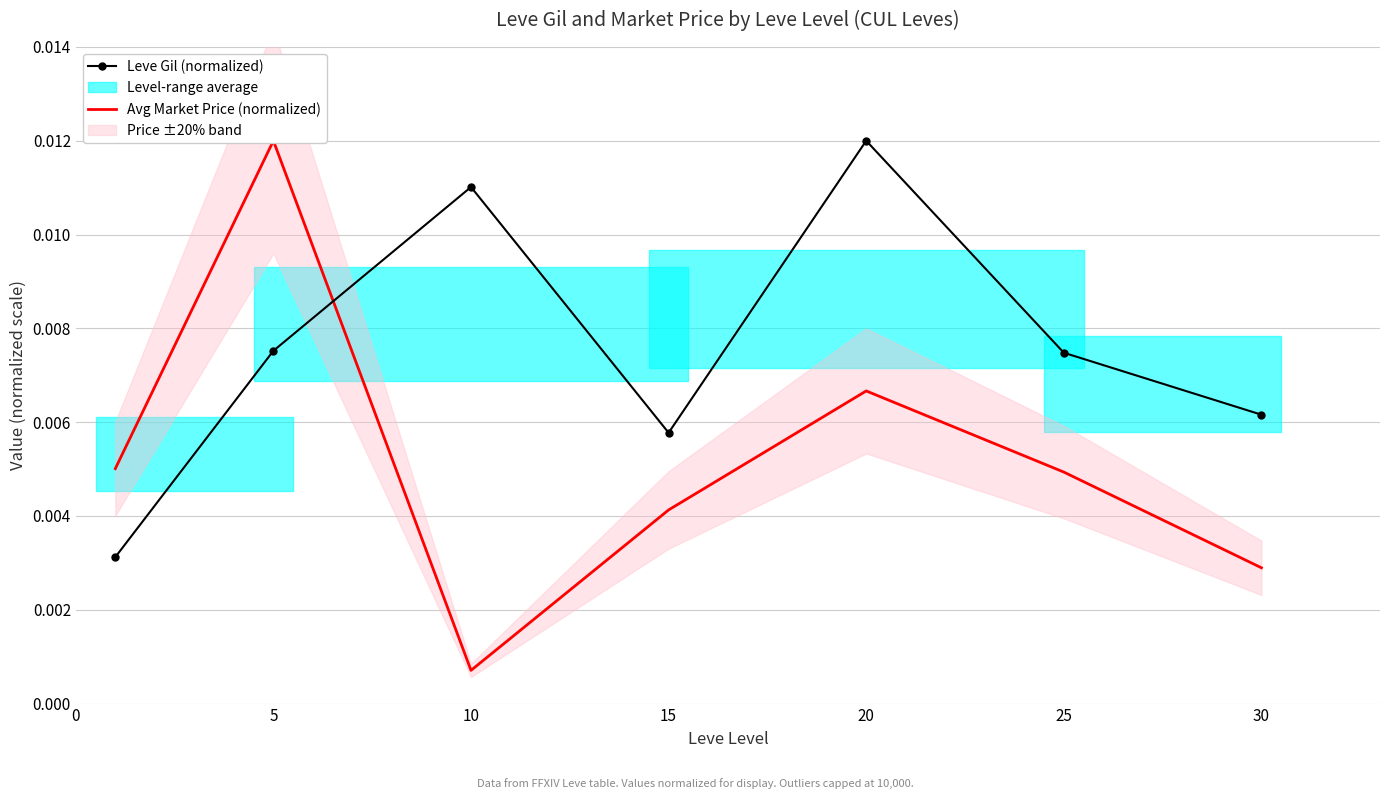

Which series has the largest total across all categories?

Leve Gil (normalized)